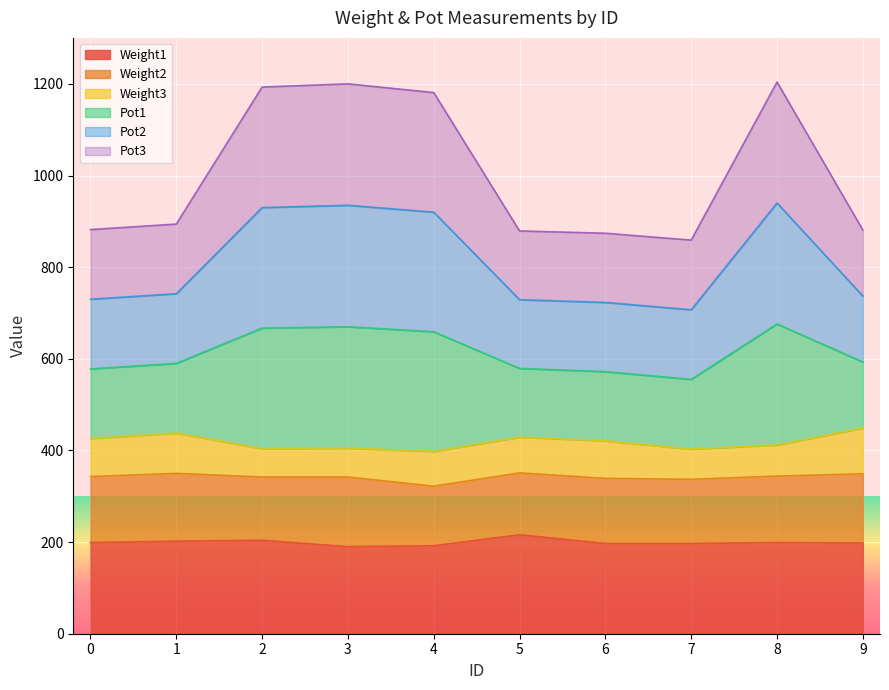

Is it true that Weight1 equals 190 at 3?

True